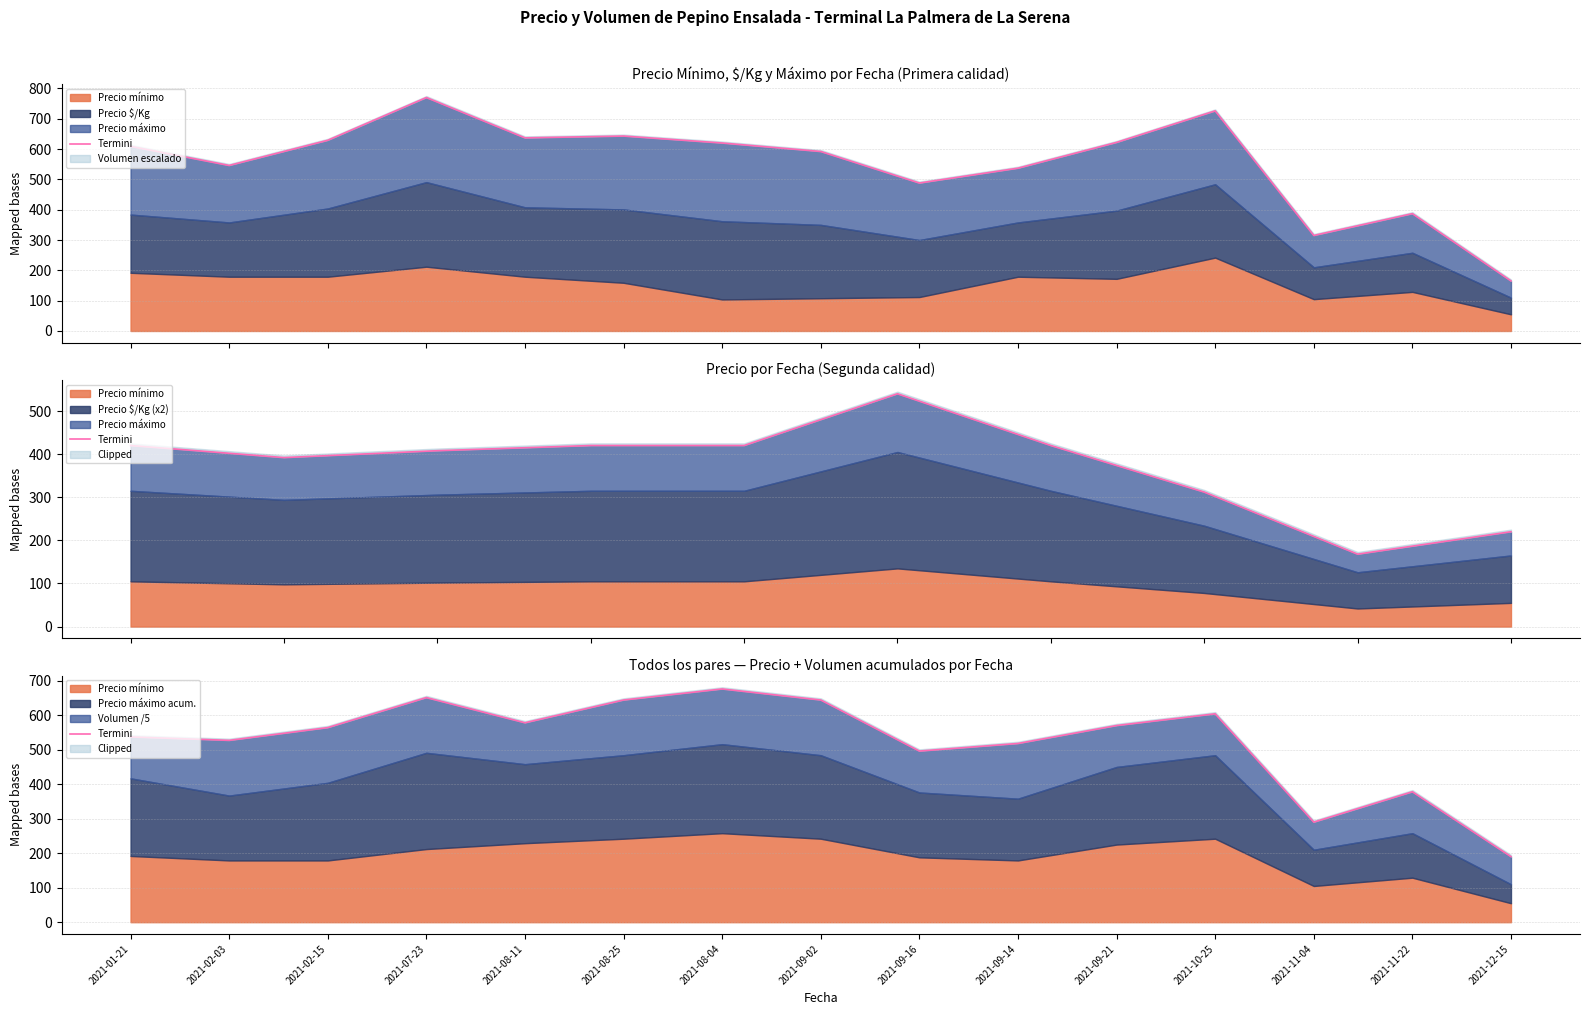

What is the difference between the maximum and minimum values?

486